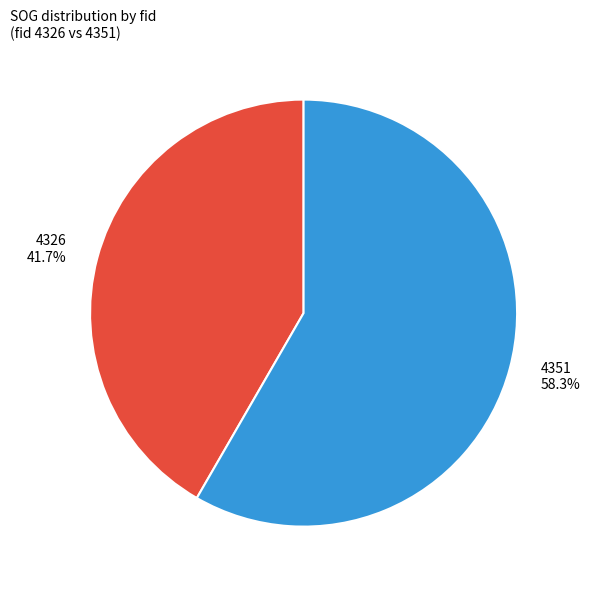

Is there a majority slice in this chart?

Yes